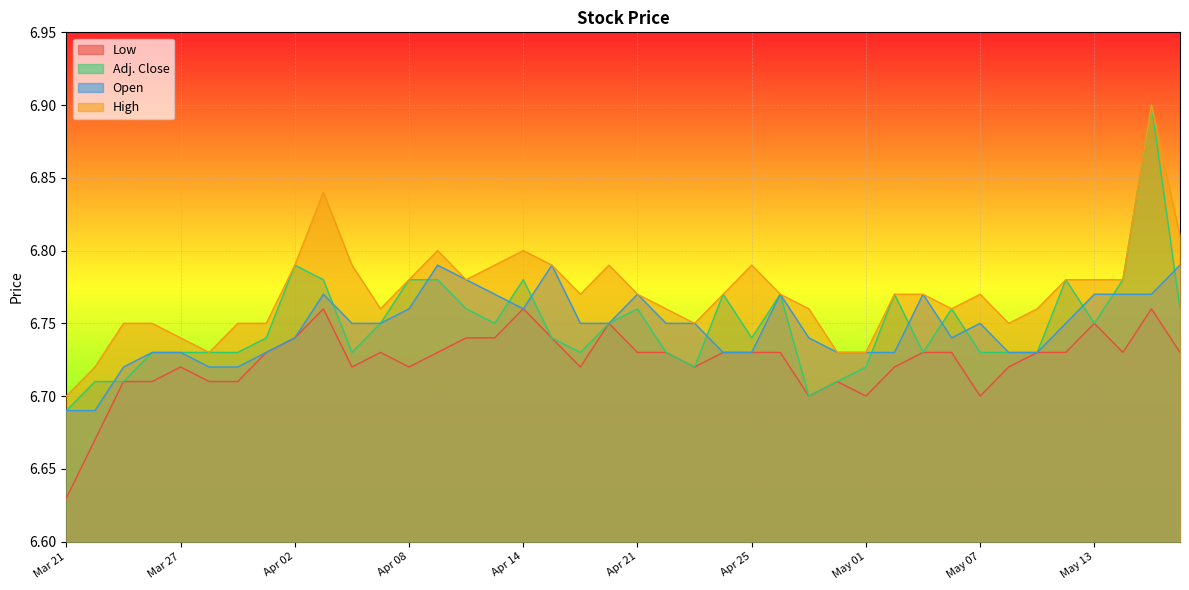

Which category has the highest value in the Low series?

Apr 03